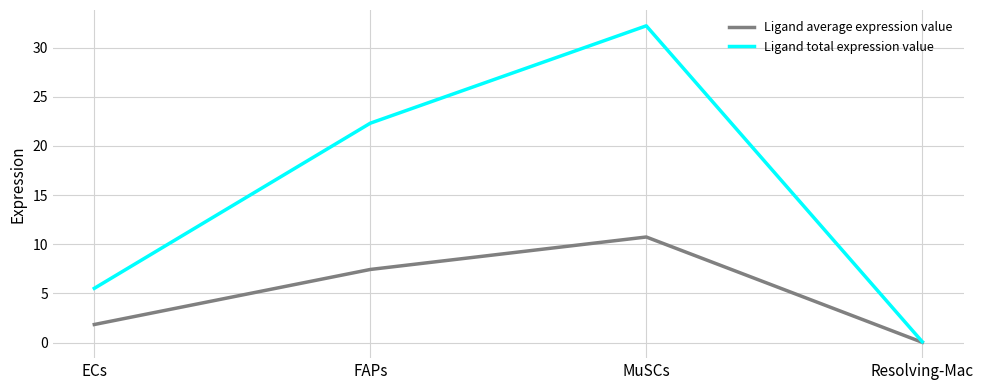

What position from the left is MuSCs?

3